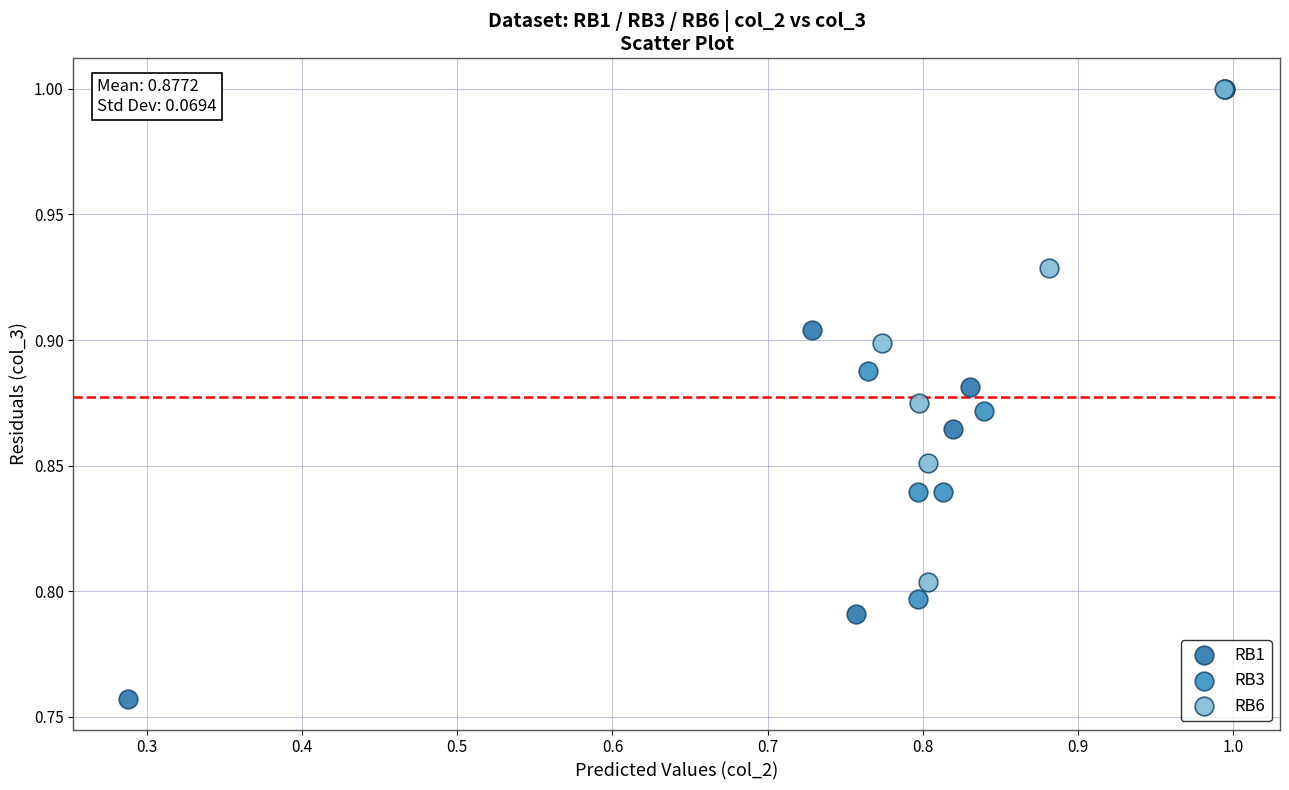

Which series has the widest spread of Y values?

RB1